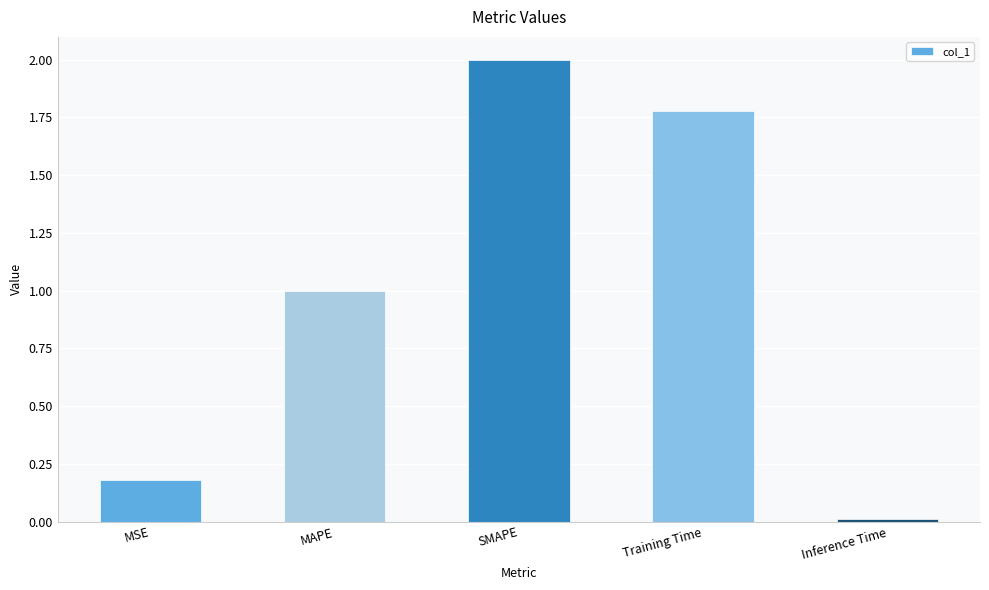

Which label corresponds to the smallest value in the chart?

Inference Time